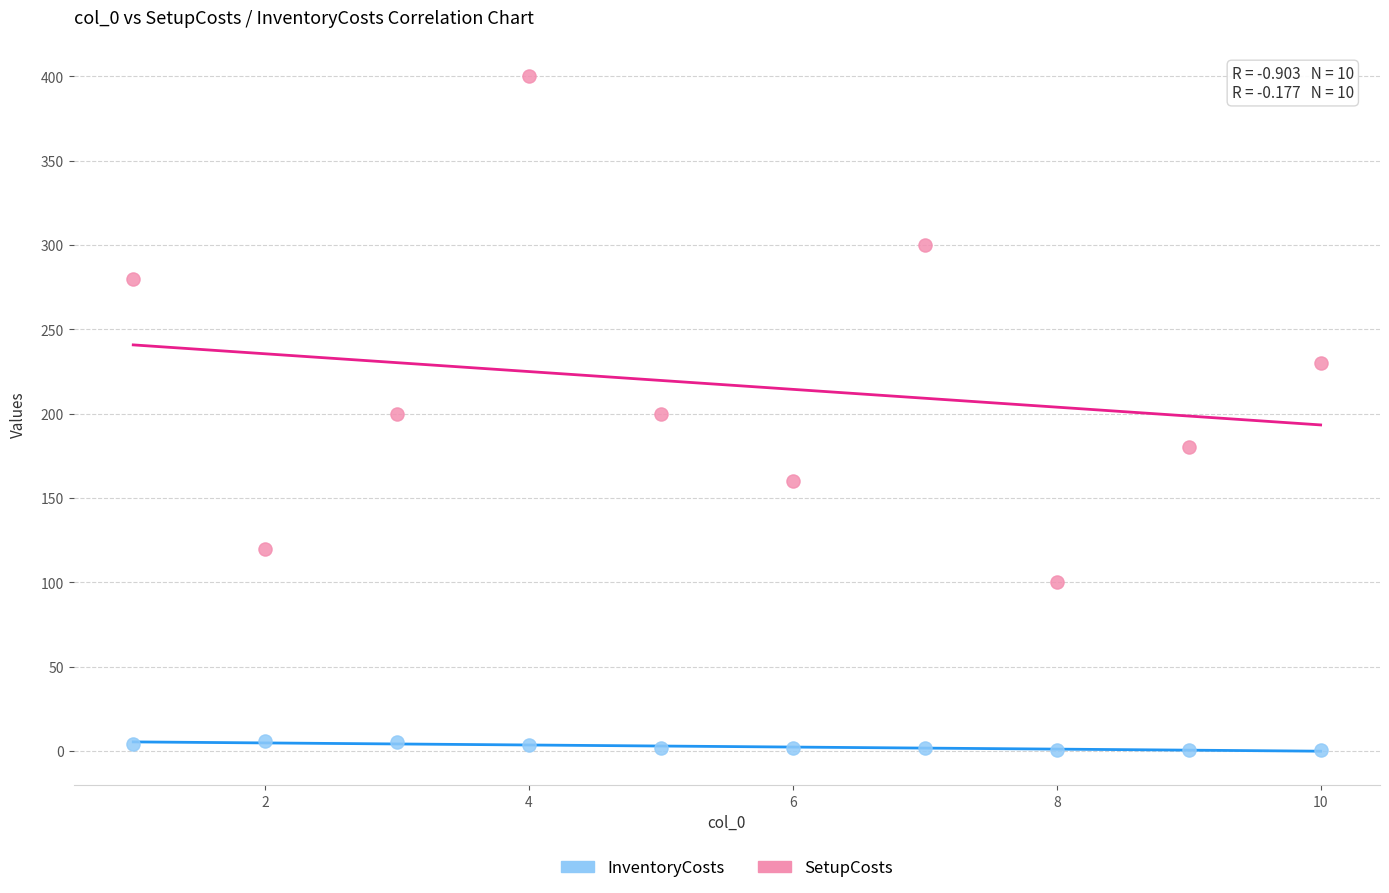

What is the X range (max minus min) for the scatter plot?

9.0